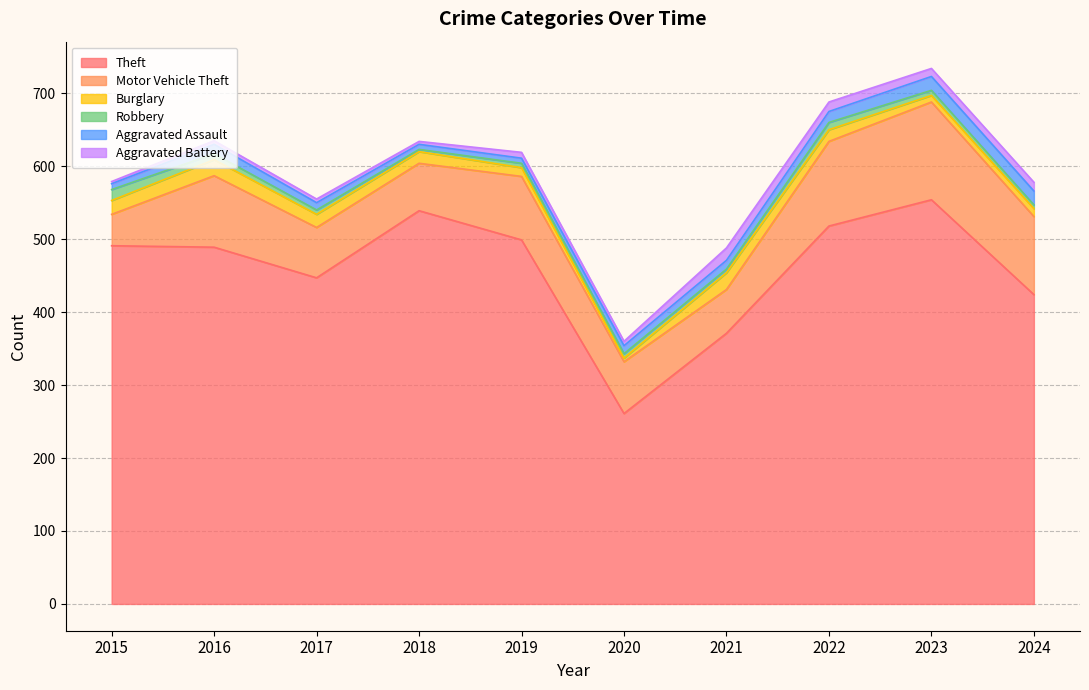

What is the value of the Burglary point at the 6th from the left?

5